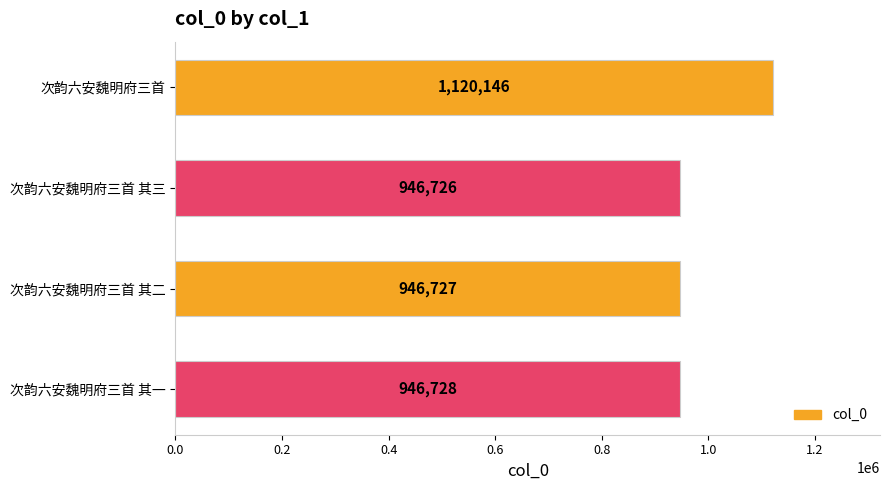

What is the sum of the values at 次韵六安魏明府三首 and 次韵六安魏明府三首 其二?

2066873